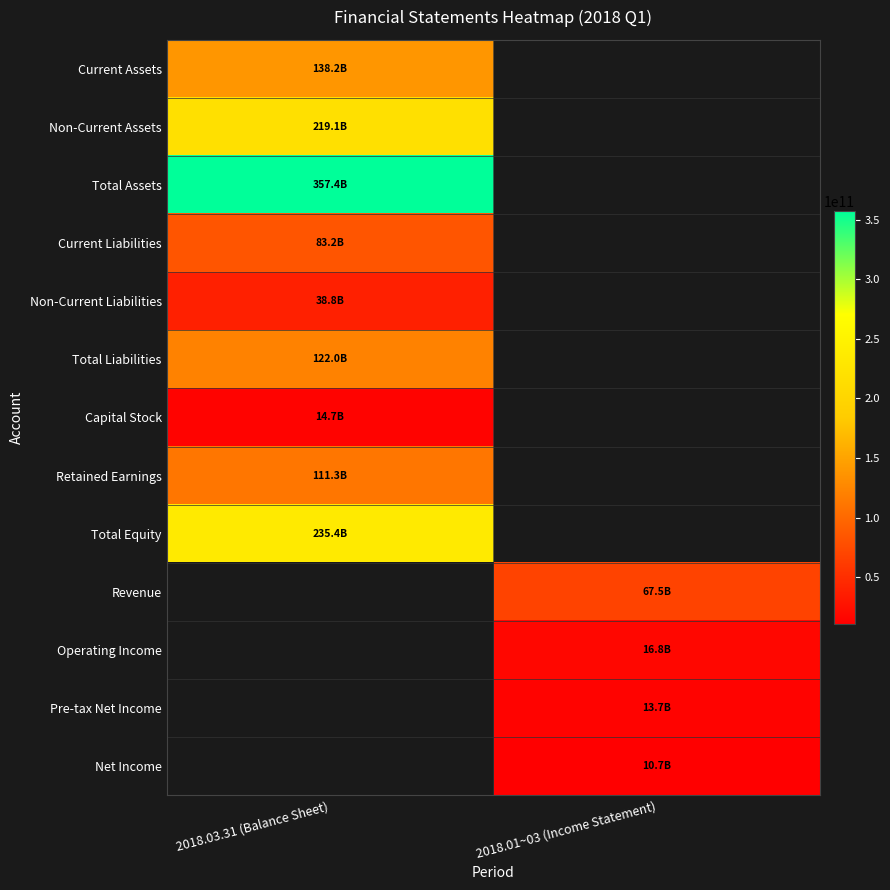

What is the spread (max minus min) of values at 2018.03.31 (Balance Sheet)?

342683413049.0